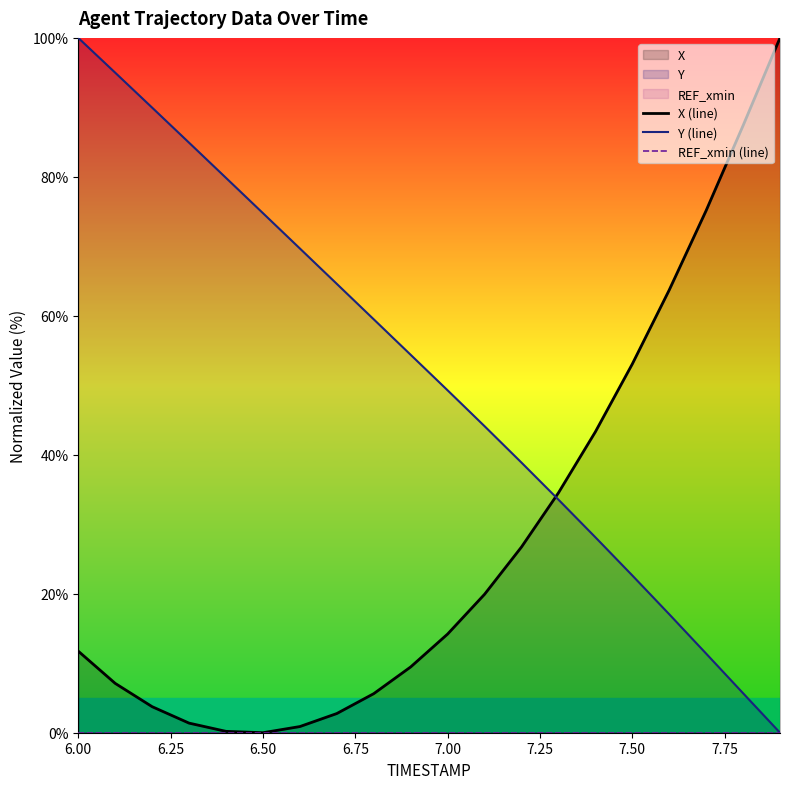

In X (line), how many points are lower than both neighbors (excluding endpoints)?

1